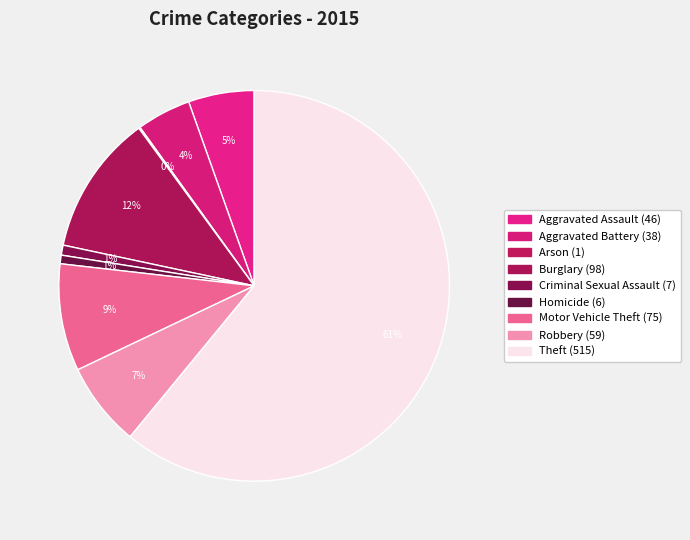

What is the total percentage of Aggravated Battery and Robbery?

11.5%